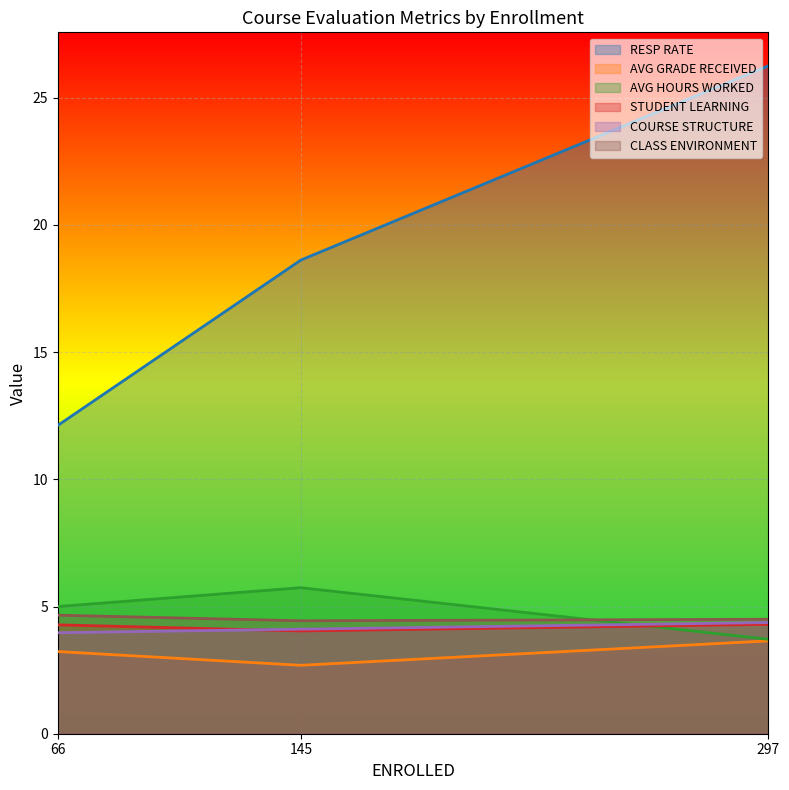

What is the value of the STUDENT LEARNING point at the 3rd from the left?

4.3